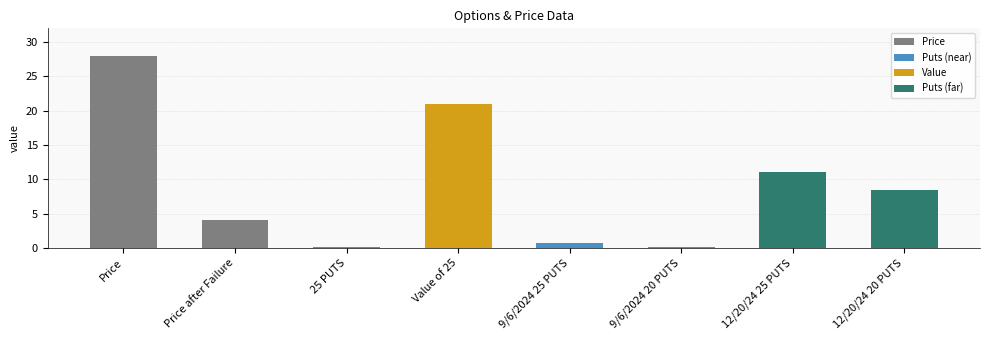

What is the difference between the second highest and second lowest values?

20.8